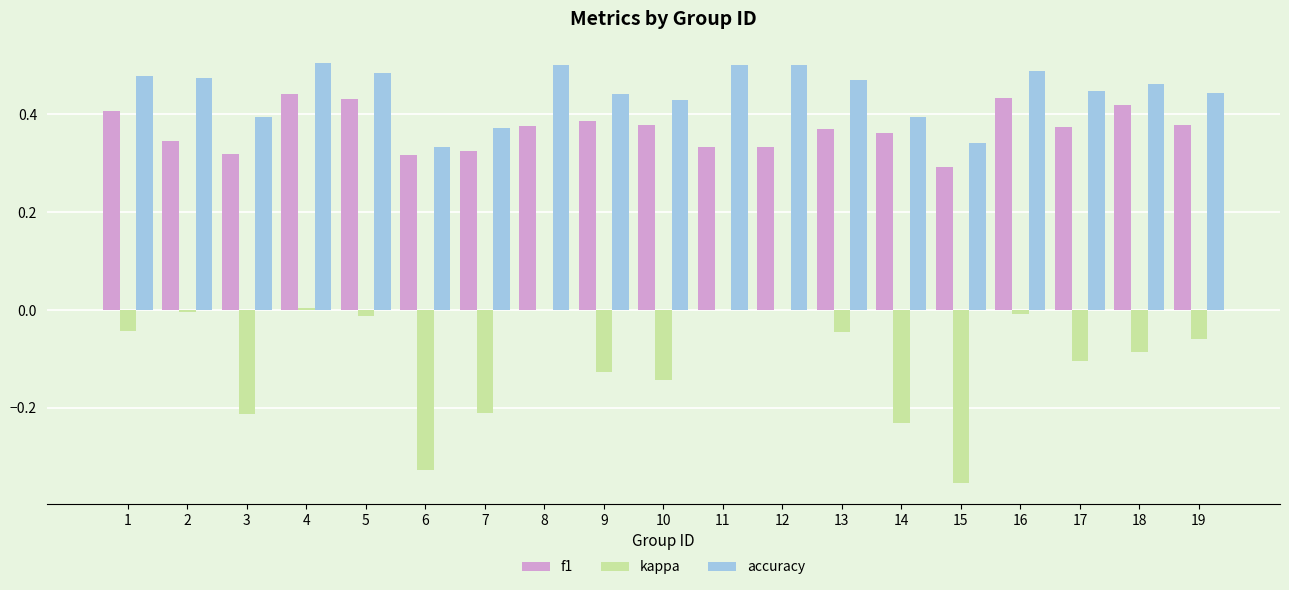

Where is f1 nearest to the value 0?

15